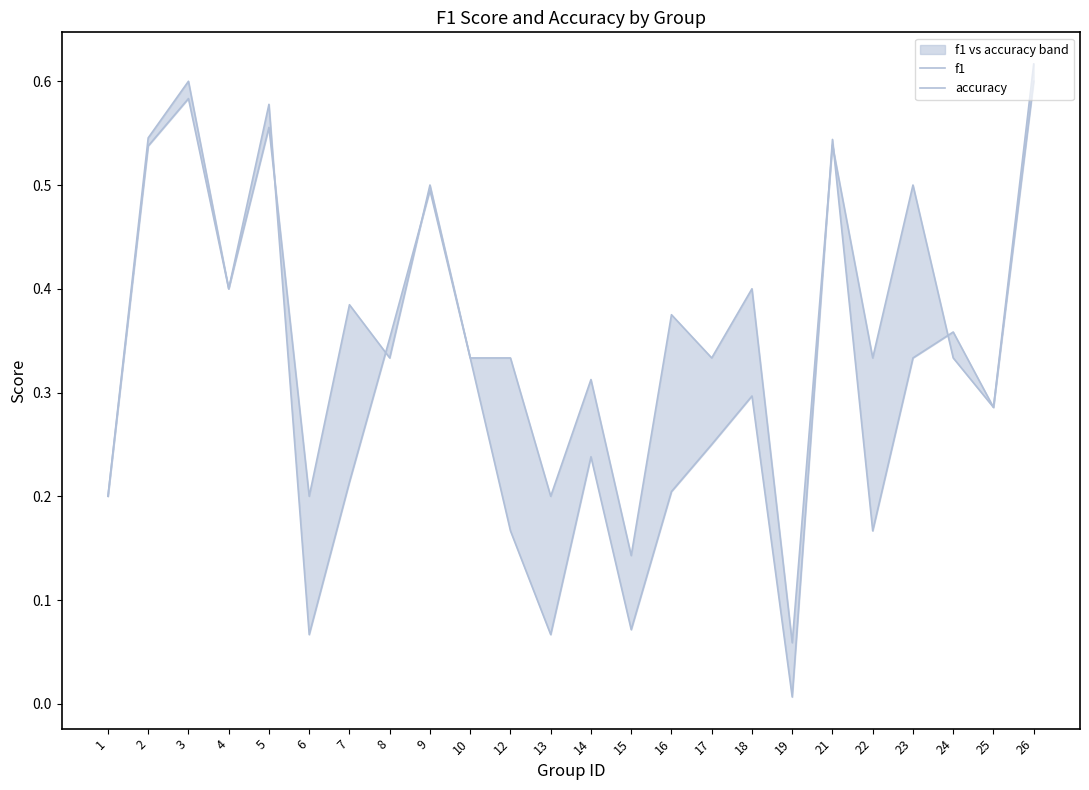

In f1, how many points are lower than both neighbors (excluding endpoints)?

7